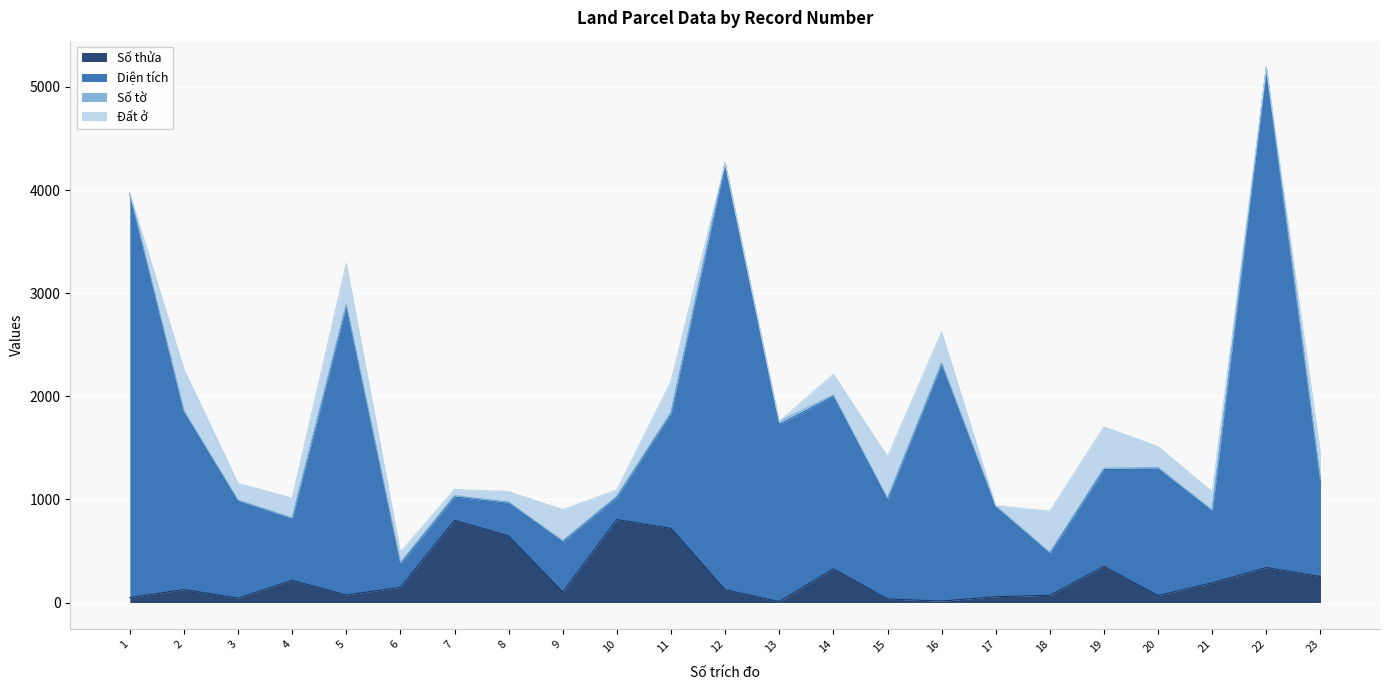

What is the value of the Số thửa point at the 20th from the left?

67.0